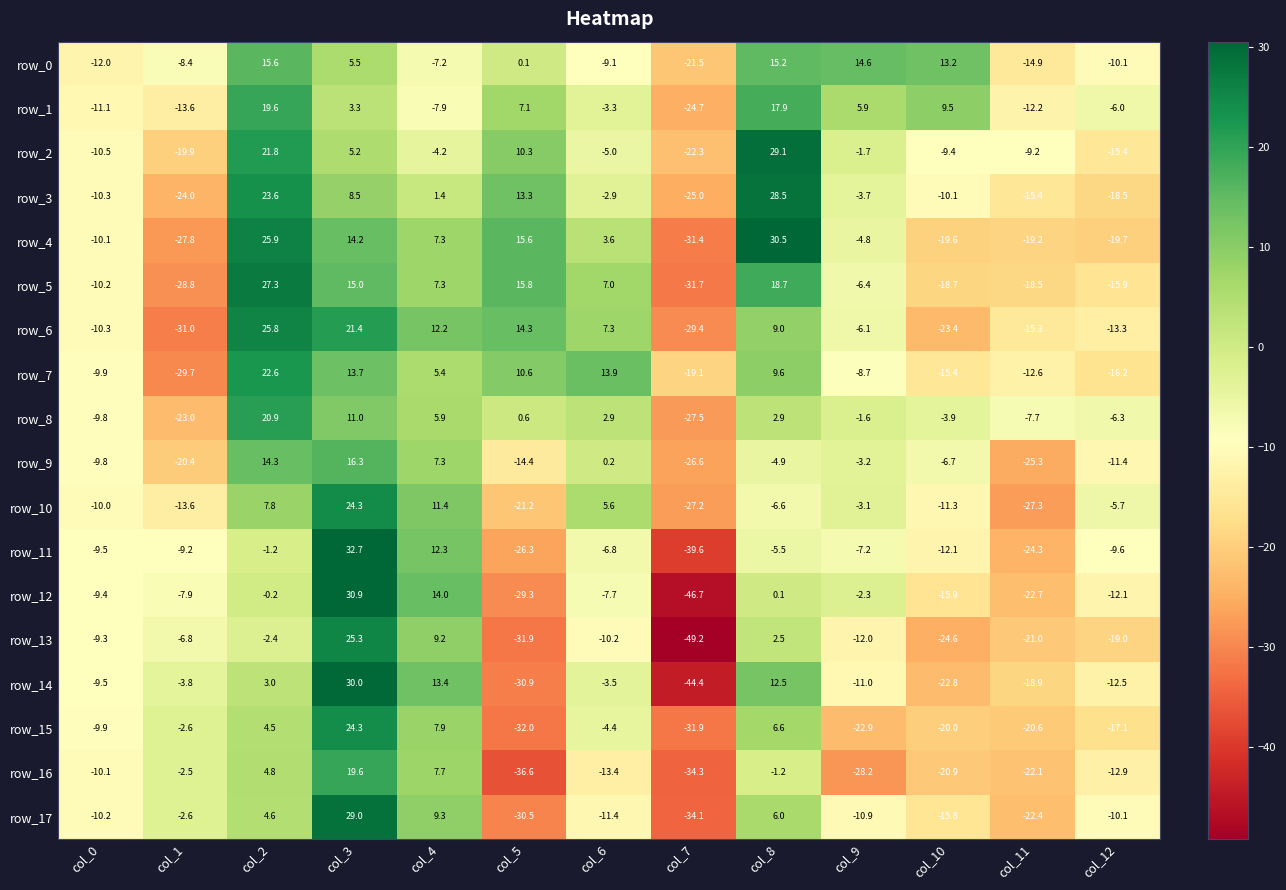

Which series changed the most between col_3 and col_11?

row_11